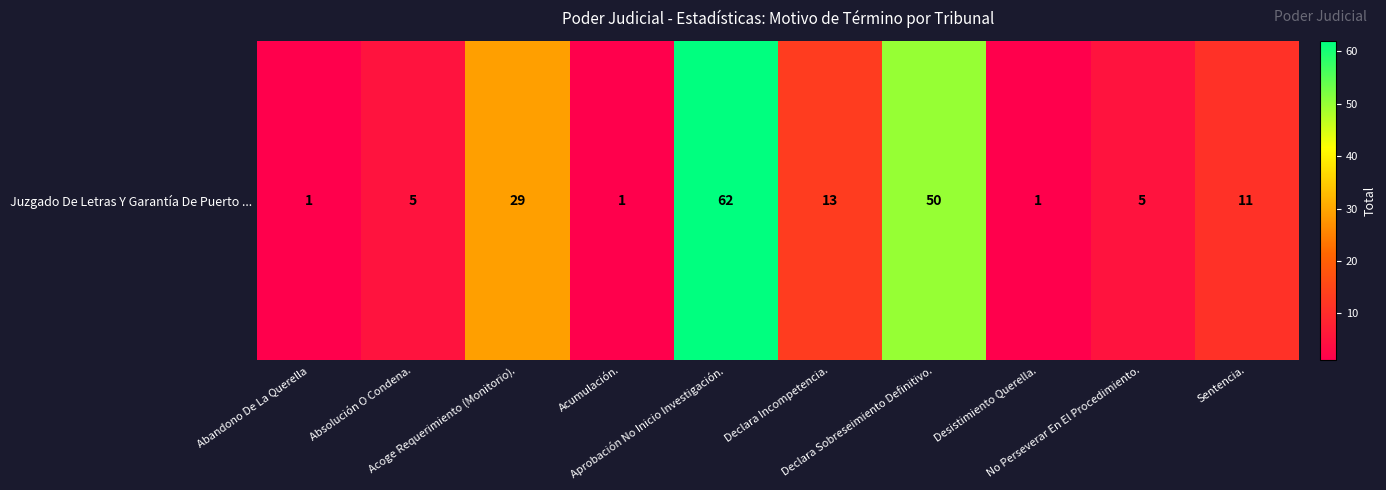

List the labels in order of value, largest first.

Aprobación No Inicio Investigación., Declara Sobreseimiento Definitivo., Acoge Requerimiento (Monitorio)., Declara Incompetencia., Sentencia., Absolución O Condena., No Perseverar En El Procedimiento., Abandono De La Querella, Acumulación., Desistimiento Querella.